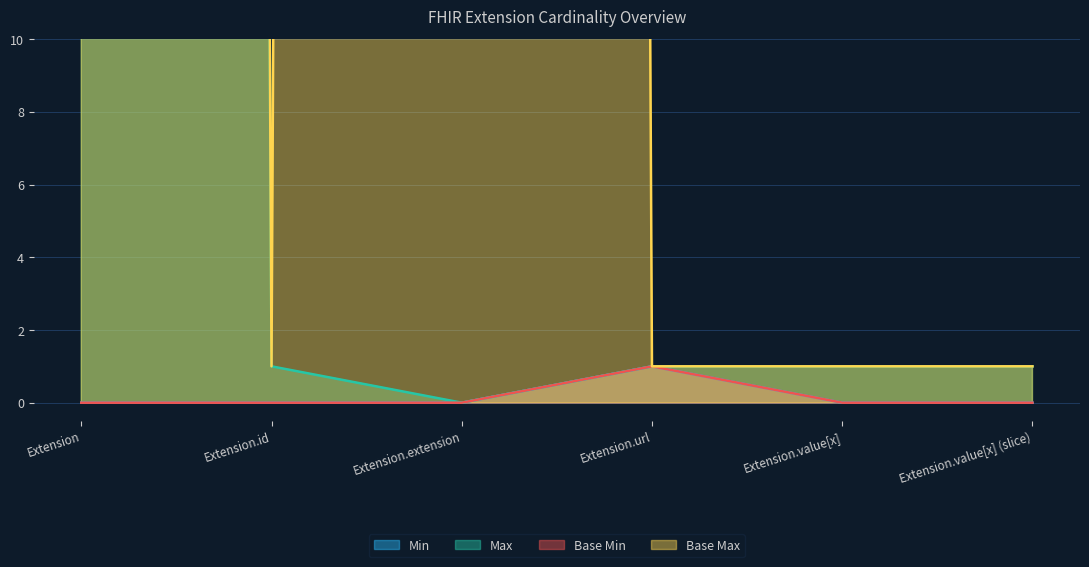

True or false: Min and Max intersect in this chart.

False